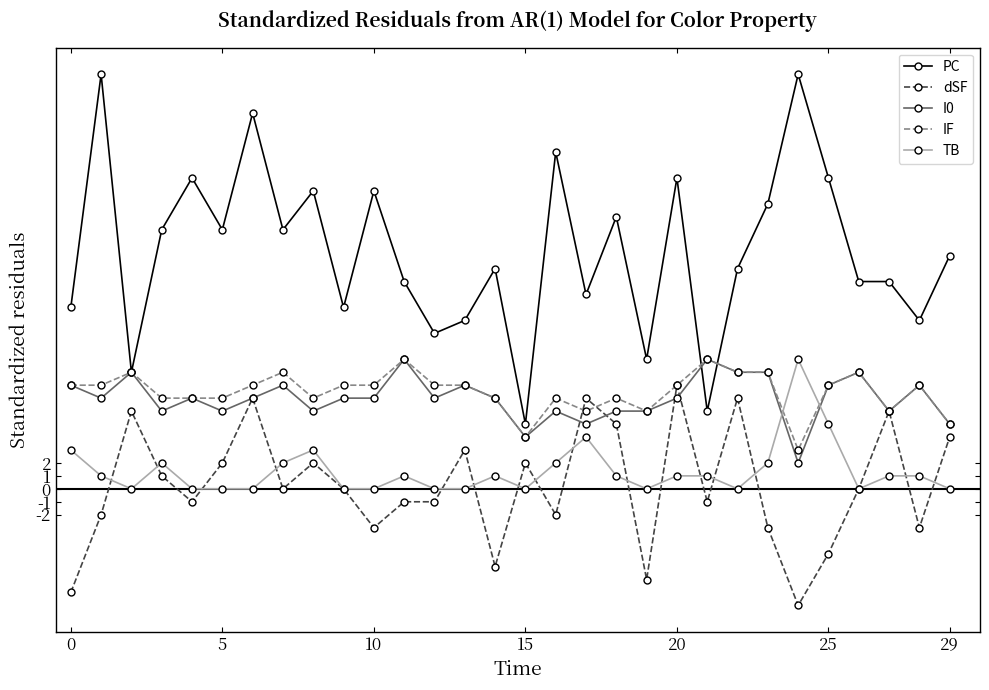

What is the average value of the I0 series?

7